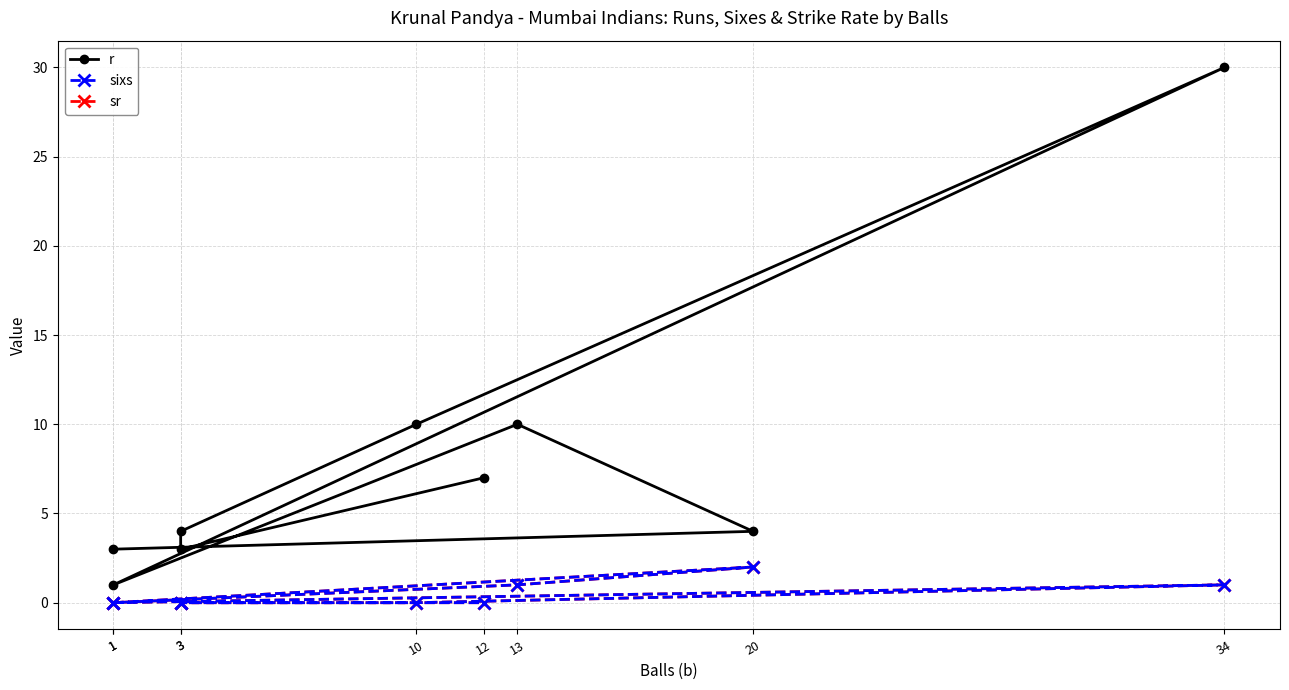

Does the chart have visible grid lines?

Yes